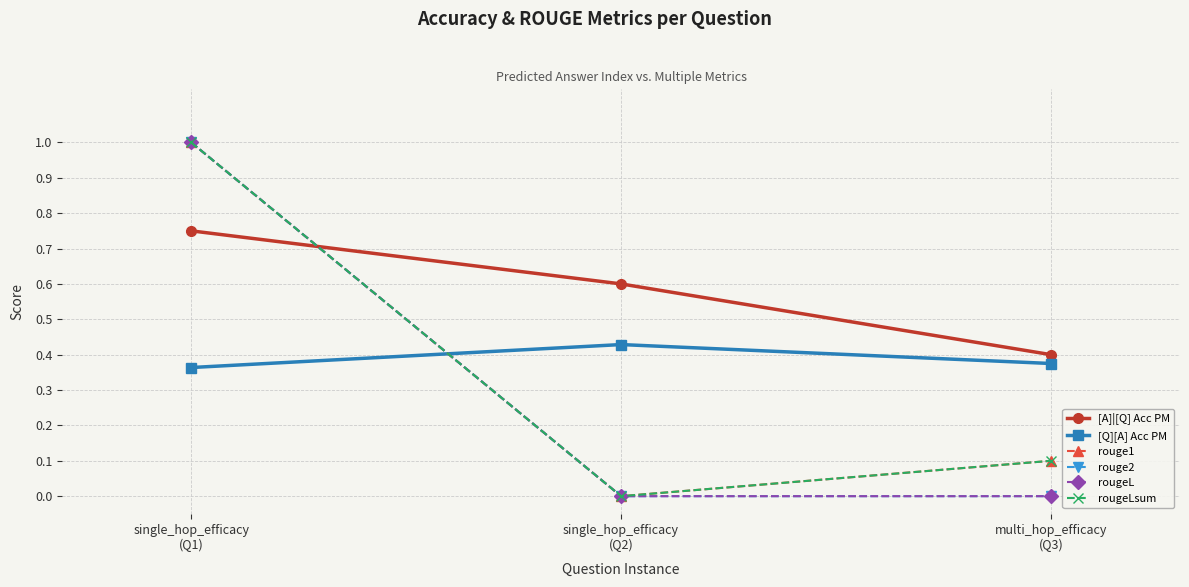

Is it true that [A]|[Q] Acc PM equals 0.7 at multi_hop_efficacy
(Q3)?

False